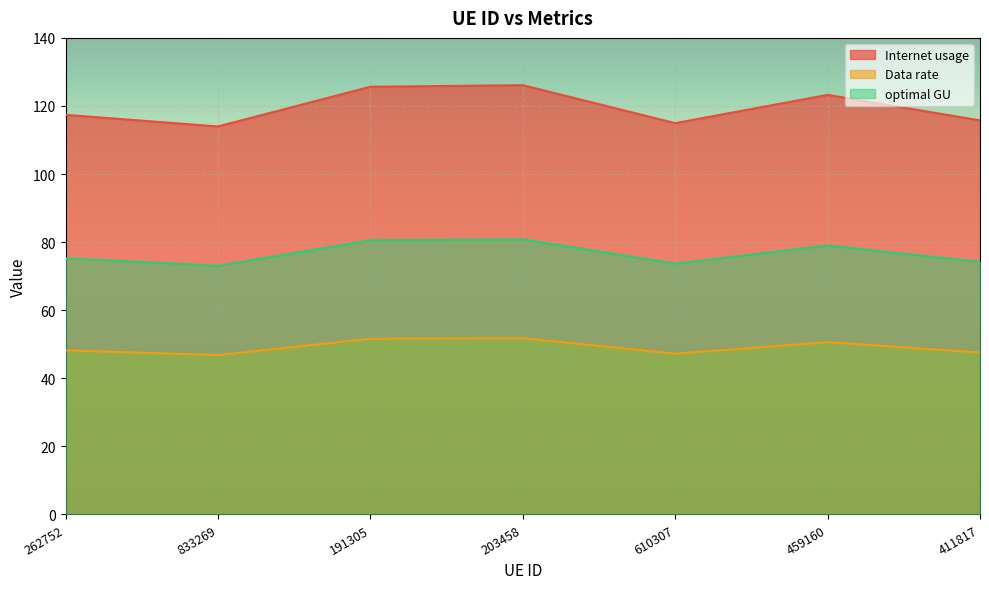

What is the average value of the optimal GU series?

76.6